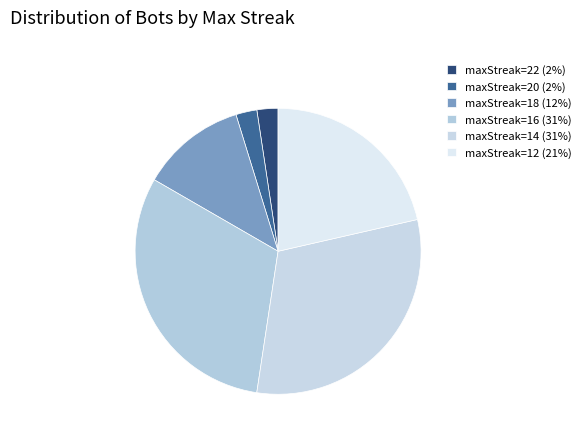

What is the smallest slice in the pie chart?

22 (maxStreak=22)